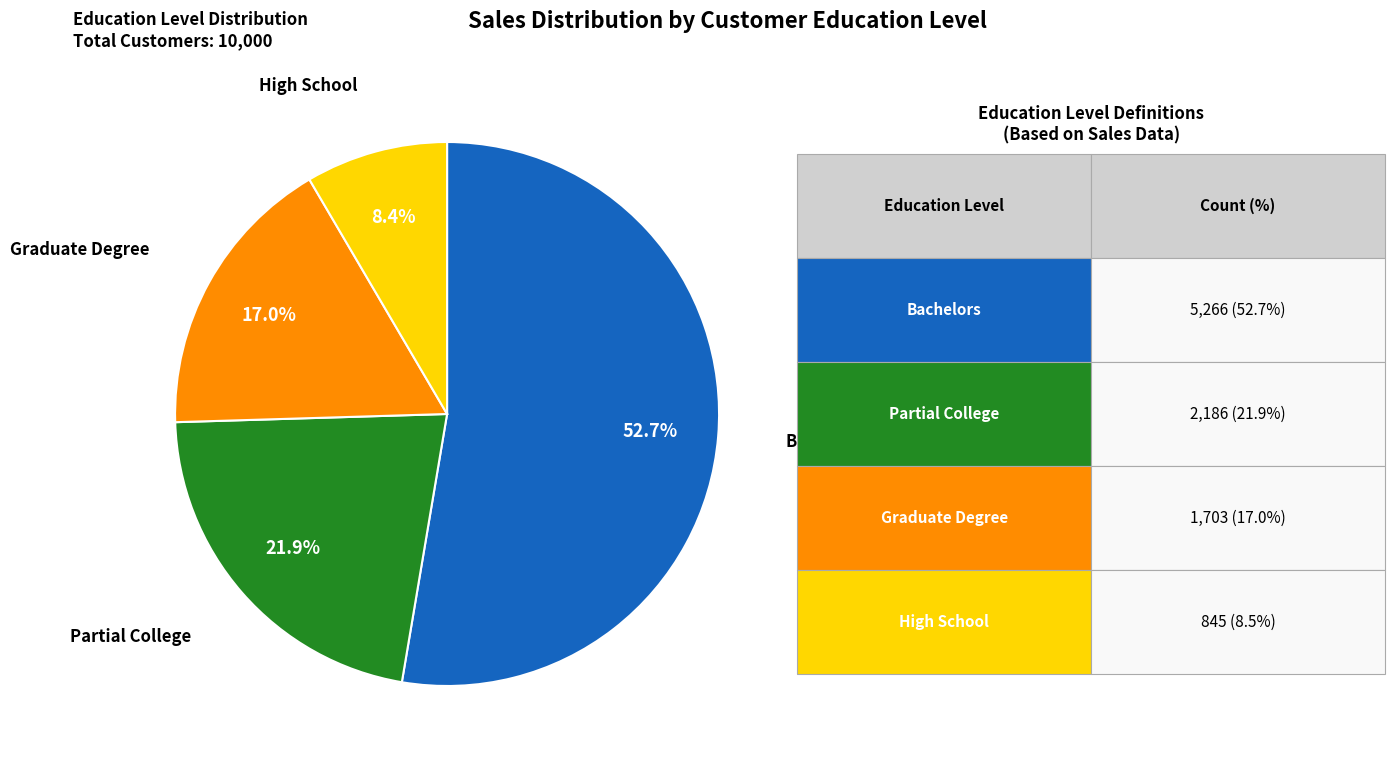

Does any single category account for the majority?

Yes